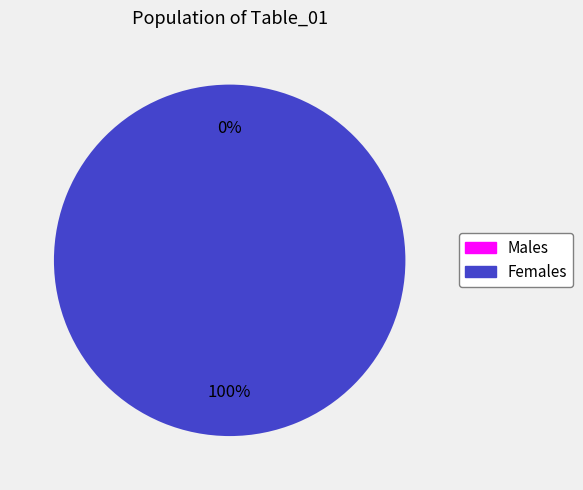

What is the majority slice?

1